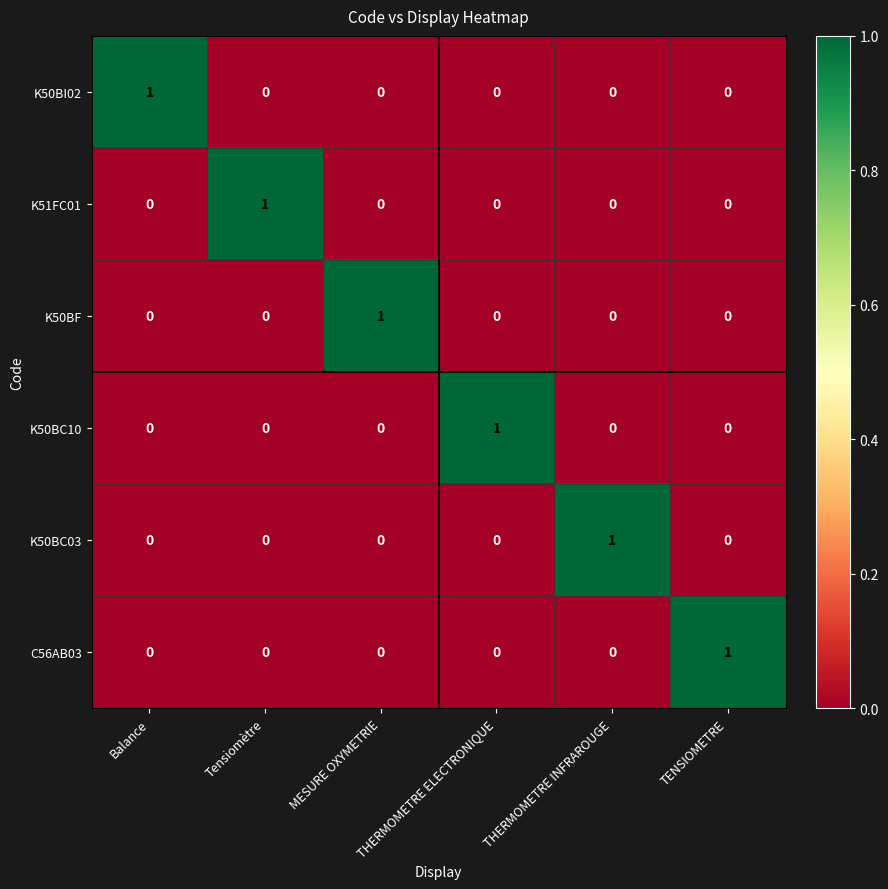

How many K50BI02 values are between 0 and 1?

6